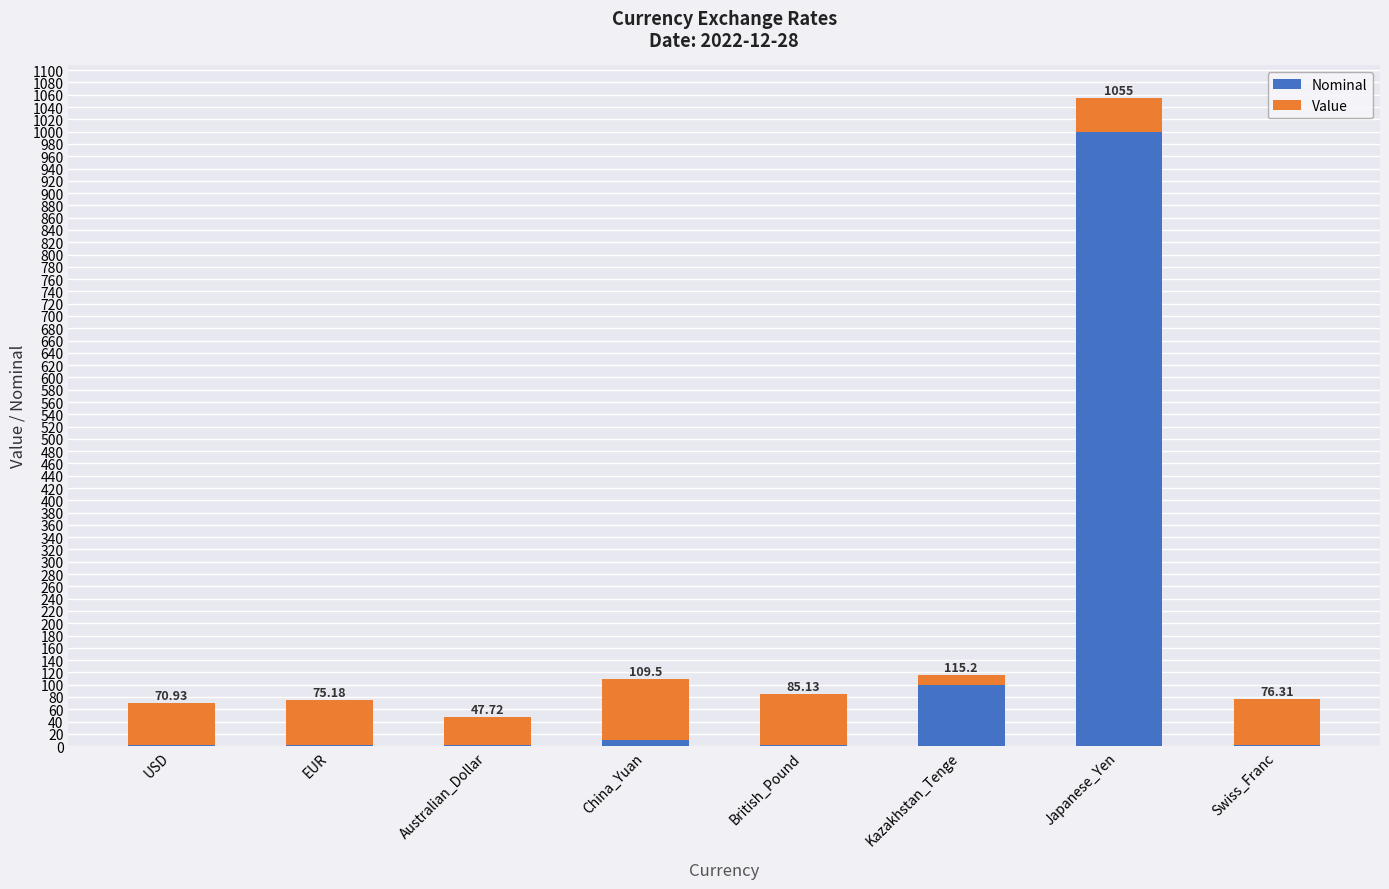

The Nominal series shows 0.3 at EUR. True or false?

False